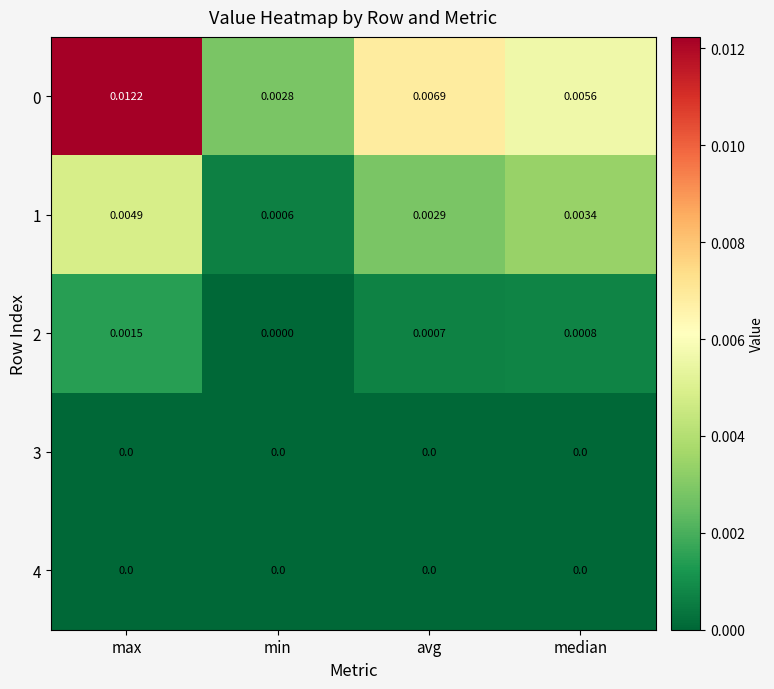

Is the value of 3 at max greater than the value of 0 at max?

No